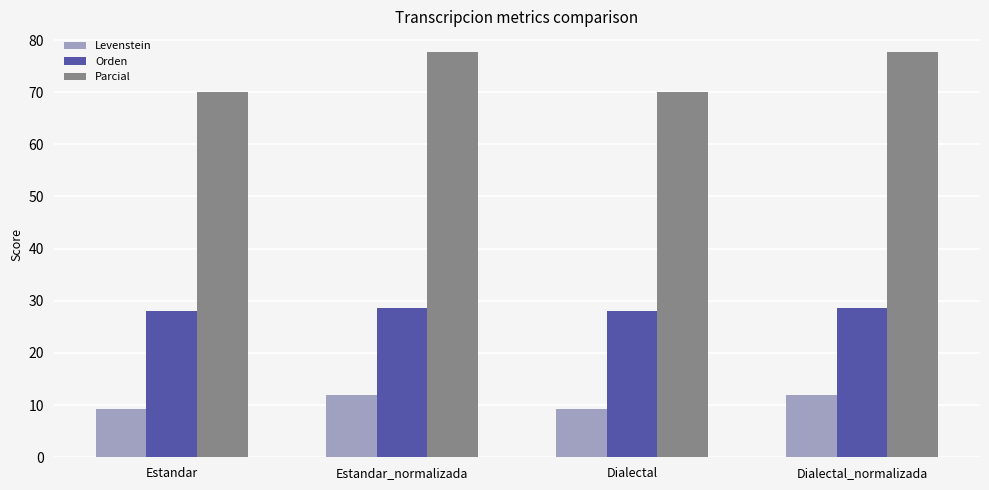

The value of Parcial at Estandar is 70.0. True or false?

True